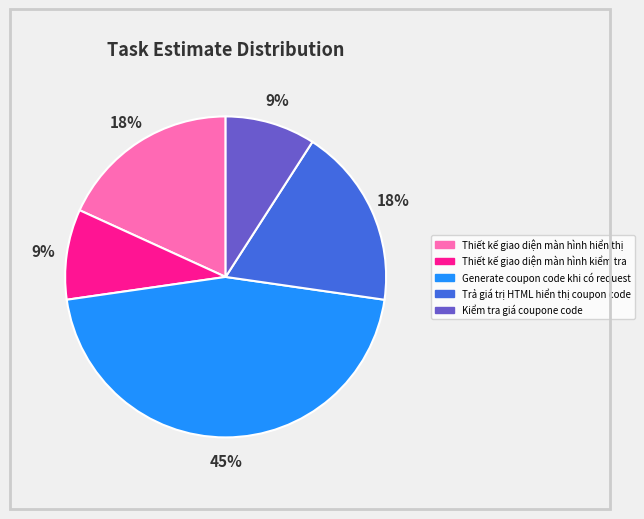

What is the largest slice in the pie chart?

Generate coupon code khi có request